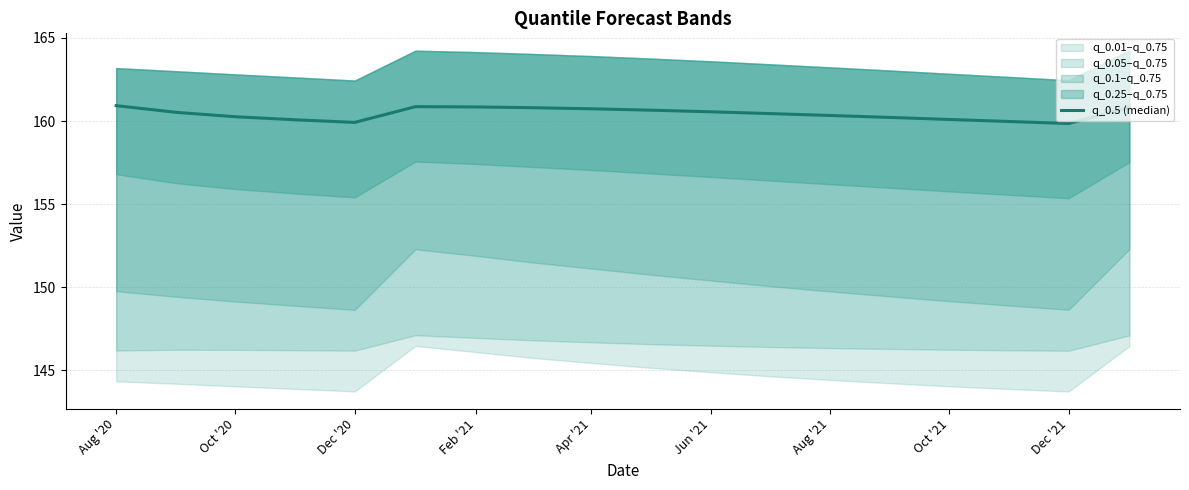

Is it true that the value at 11 is 252.9?

False